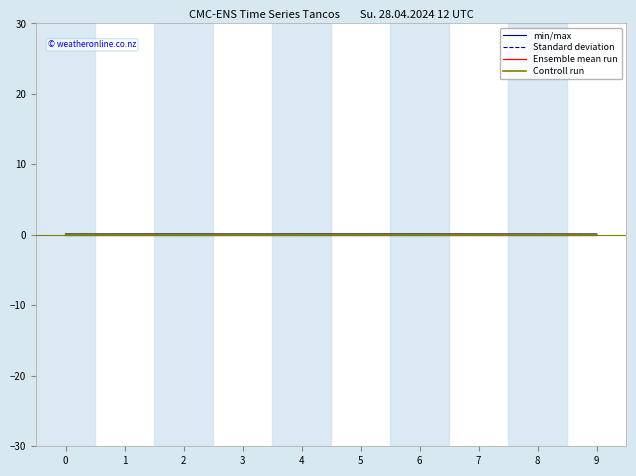

Where is the first local maximum for Standard deviation?

3